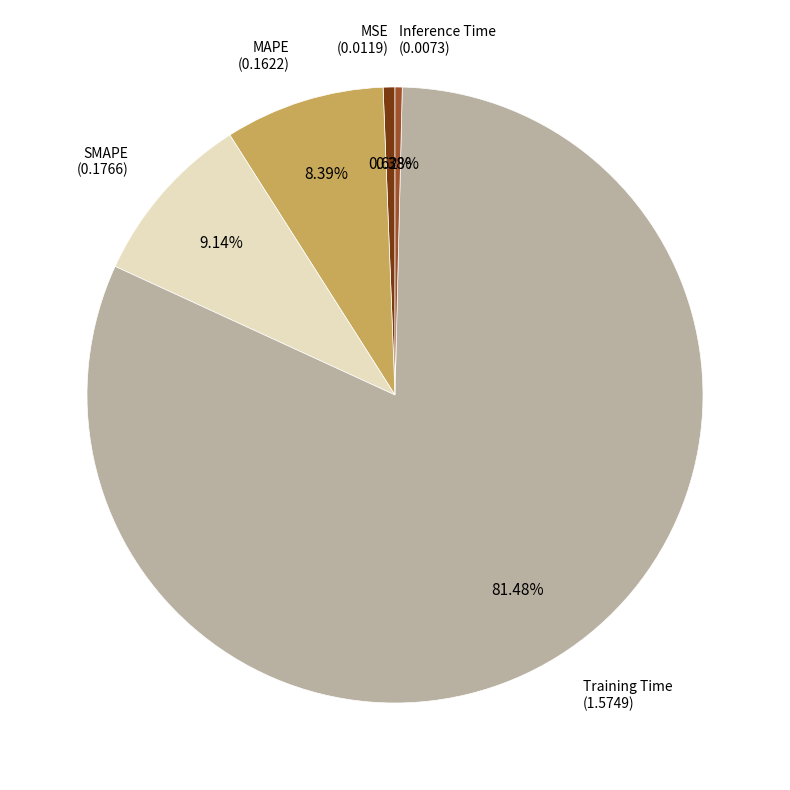

Is there a majority slice in this chart?

Yes